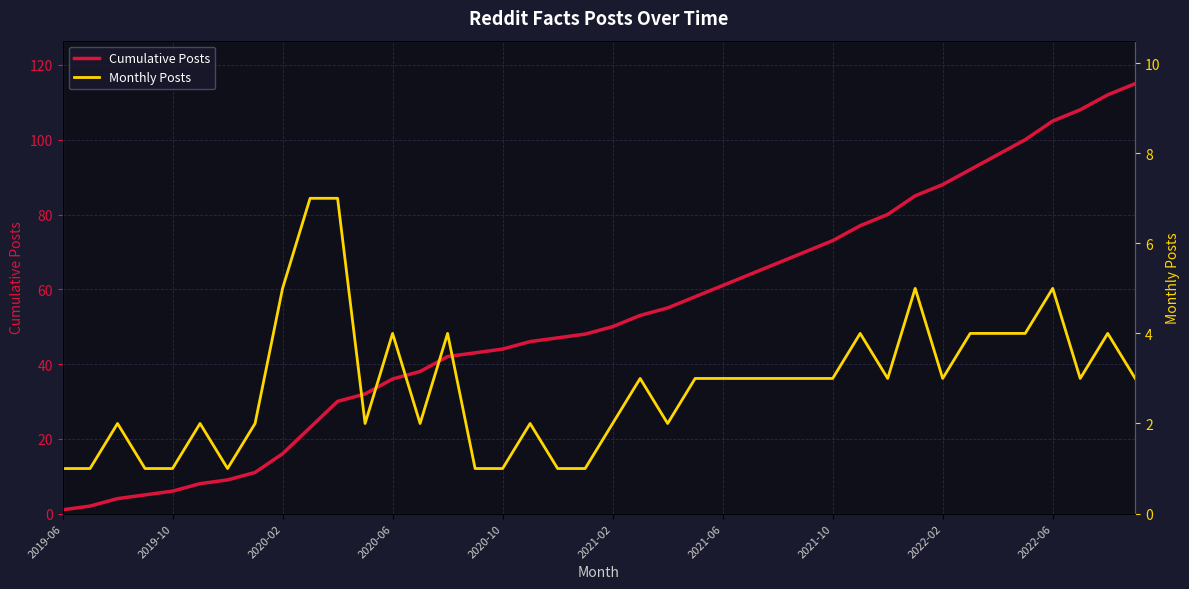

At how many categories does at least one series exceed 63?

15